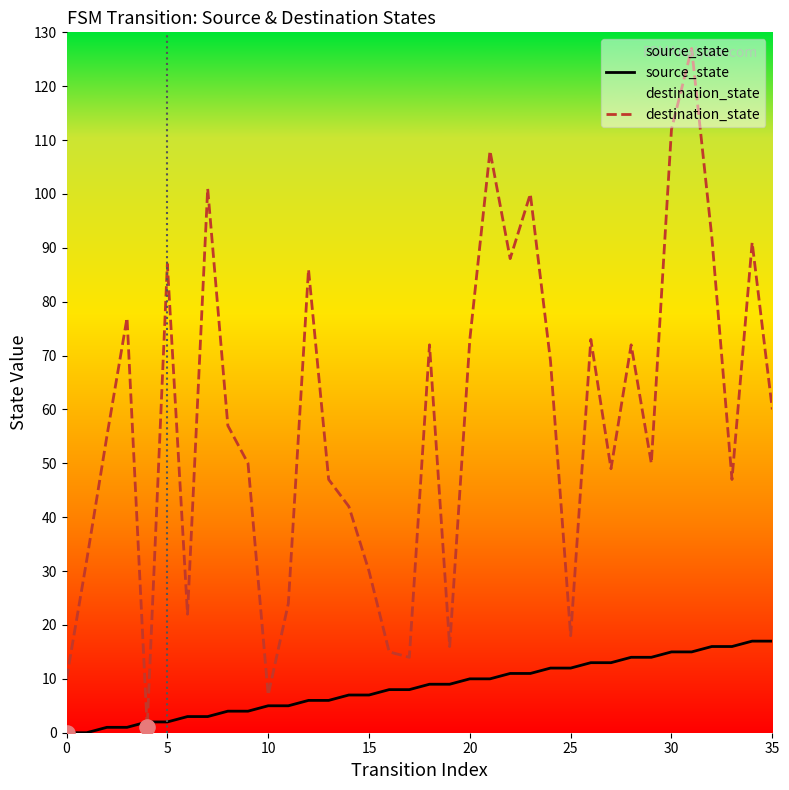

Which series contains the highest Y value?

destination_state